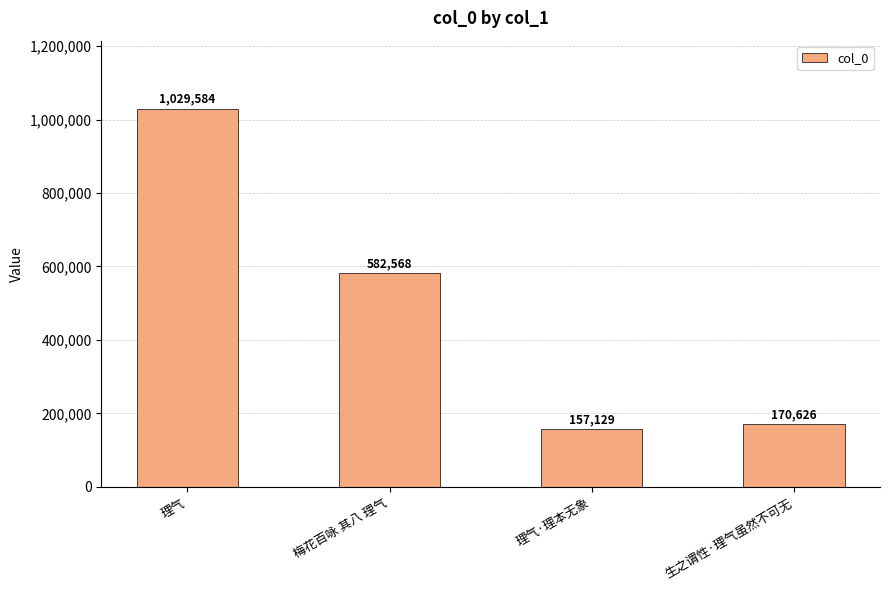

Are the bars horizontal?

No